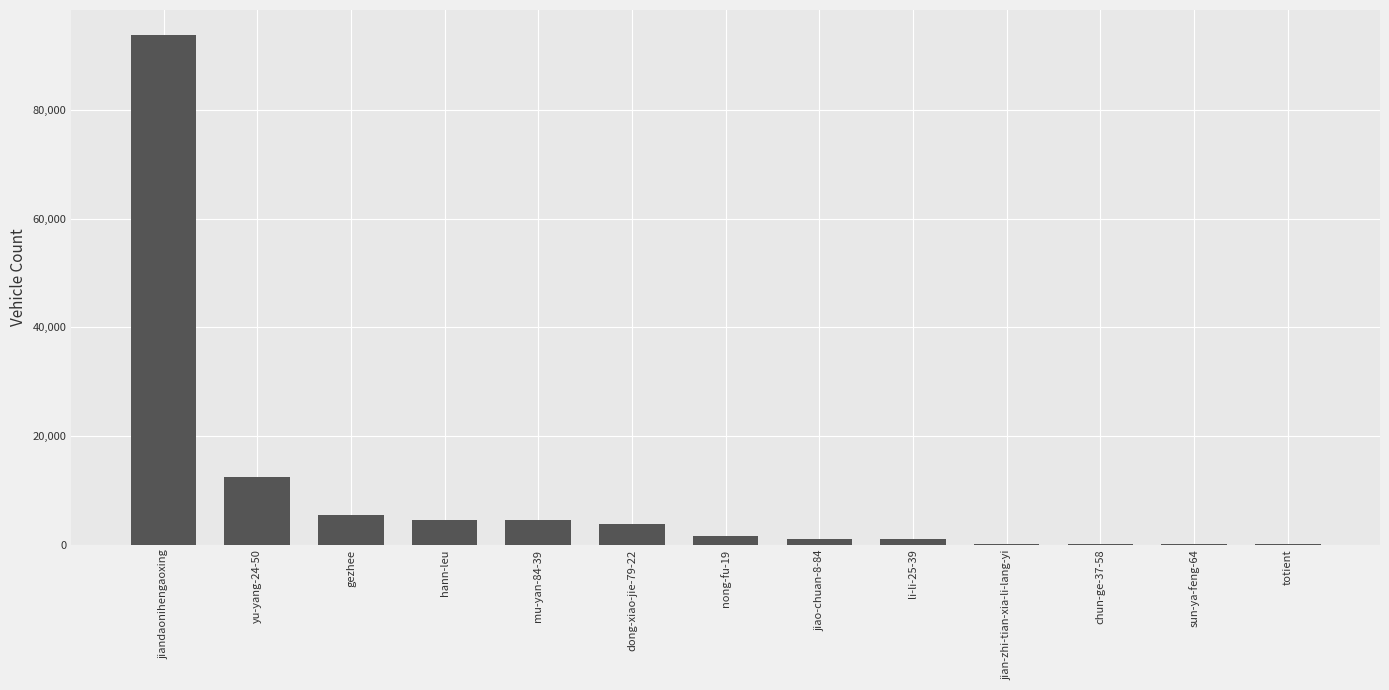

What is the ratio of the value at jiandaonihengaoxing to the value at dong-xiao-jie-79-22?

24.5